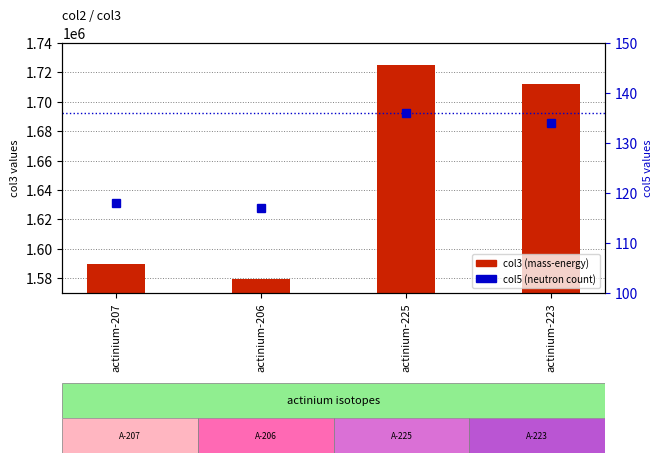

What is the label of the 1st bar from the left?

actinium-207